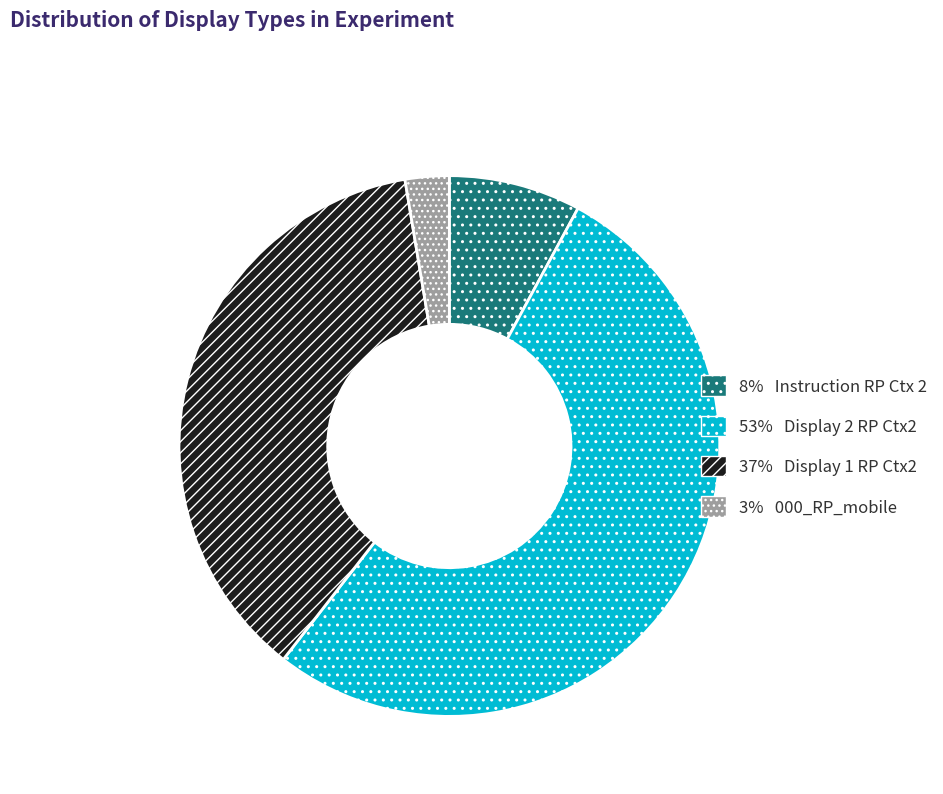

What is the largest slice in the pie chart?

53% Display 2 RP Ctx2